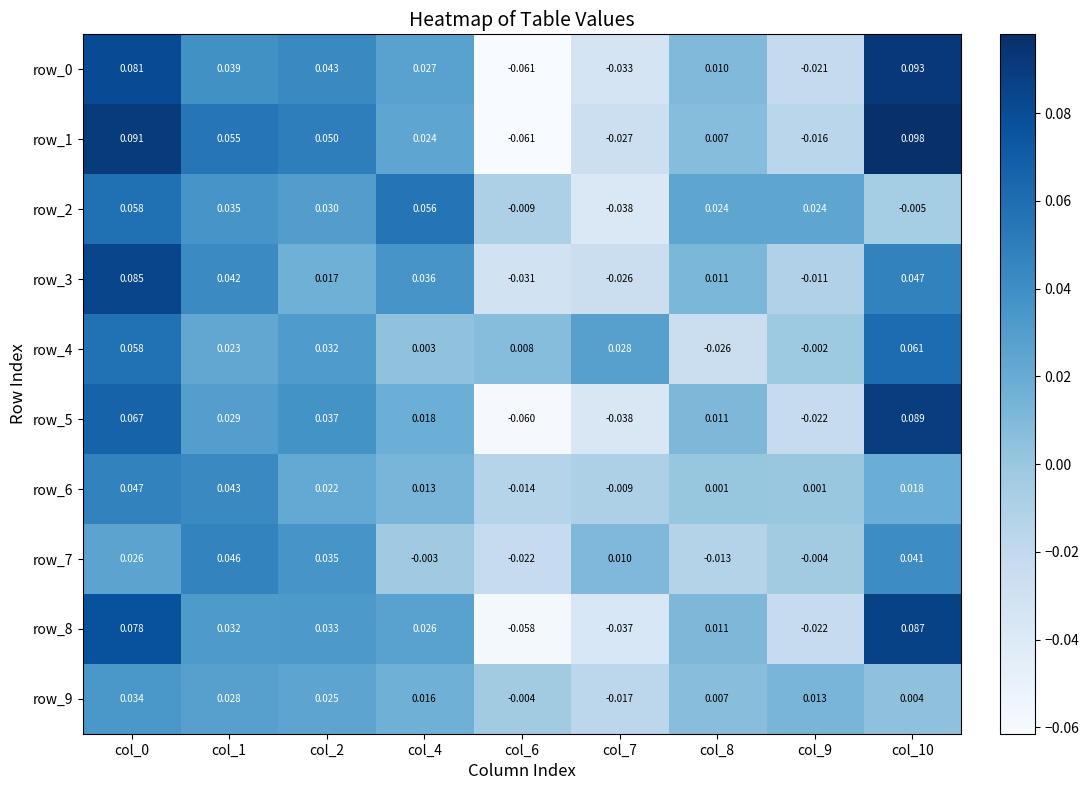

Is the value of row_2 at col_4 greater than the value of row_1 at col_10?

No